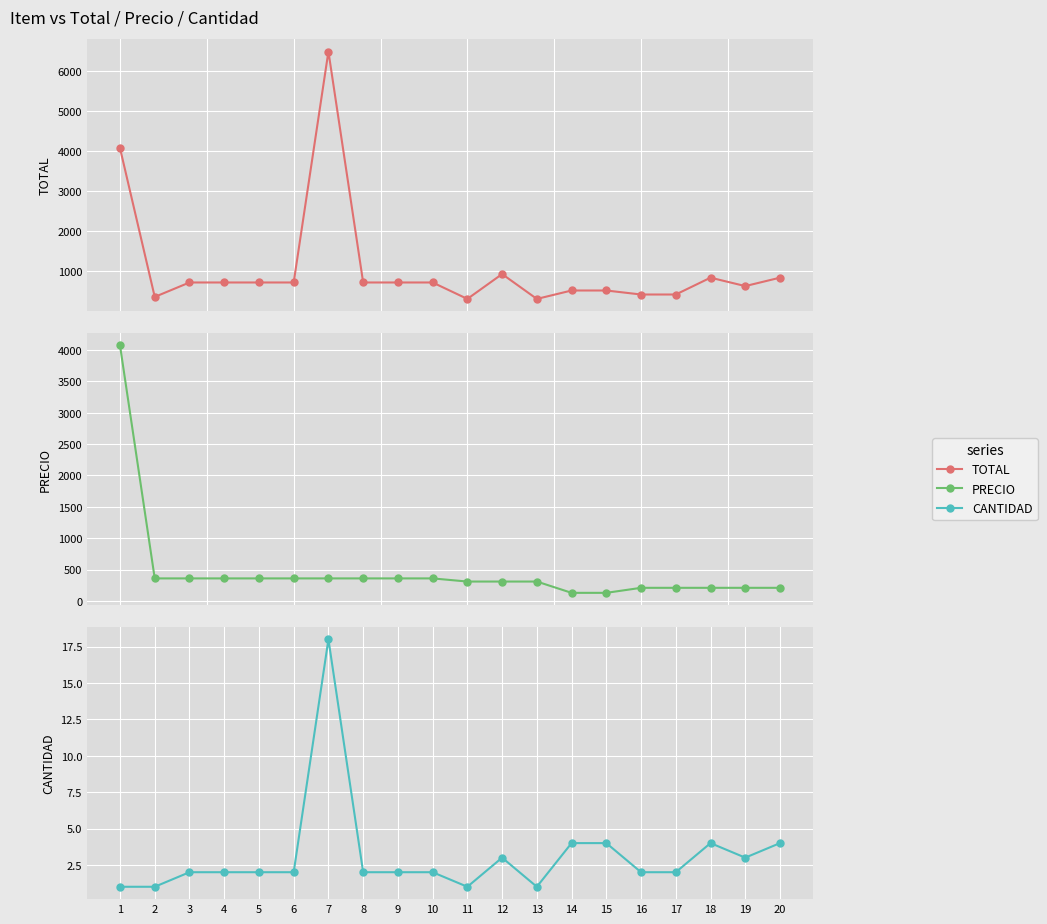

The TOTAL series shows 840 at 18. True or false?

True